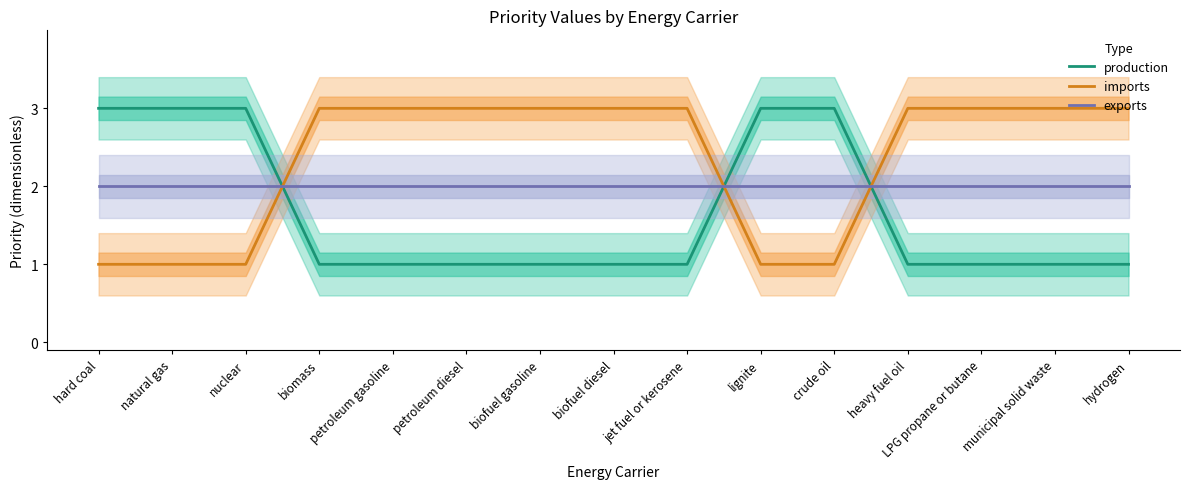

After their last crossing, which series has the higher values: exports or production?

exports